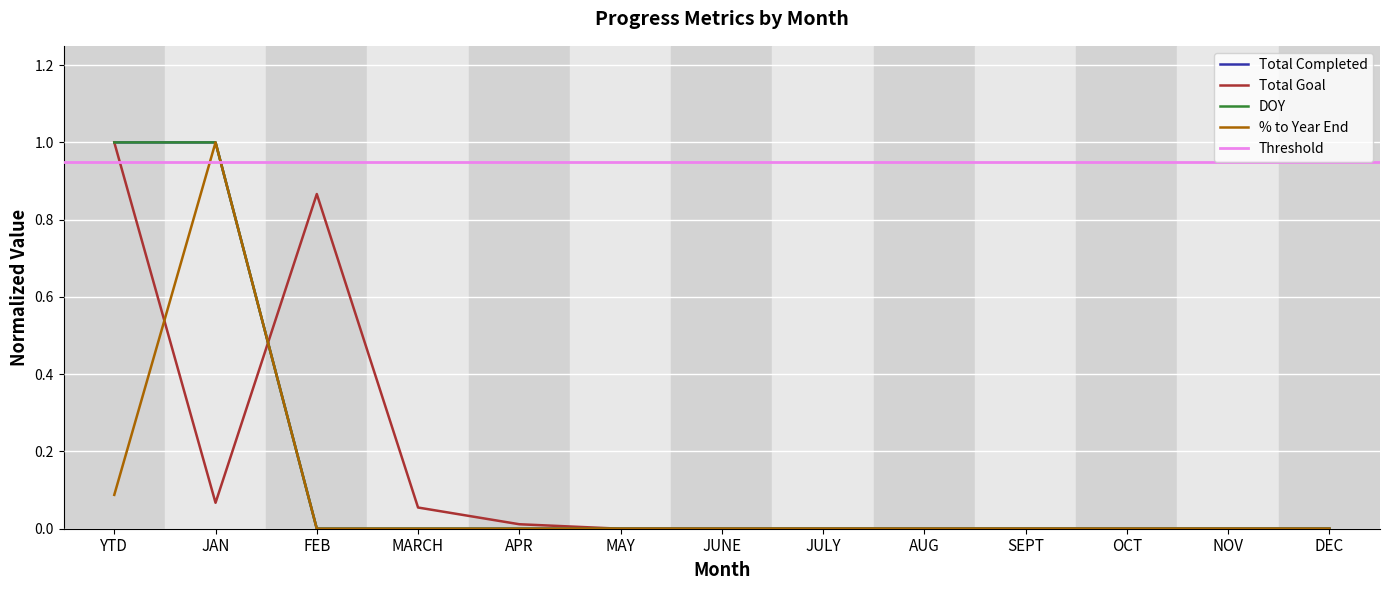

True or false: Total Goal and DOY intersect in this chart.

True